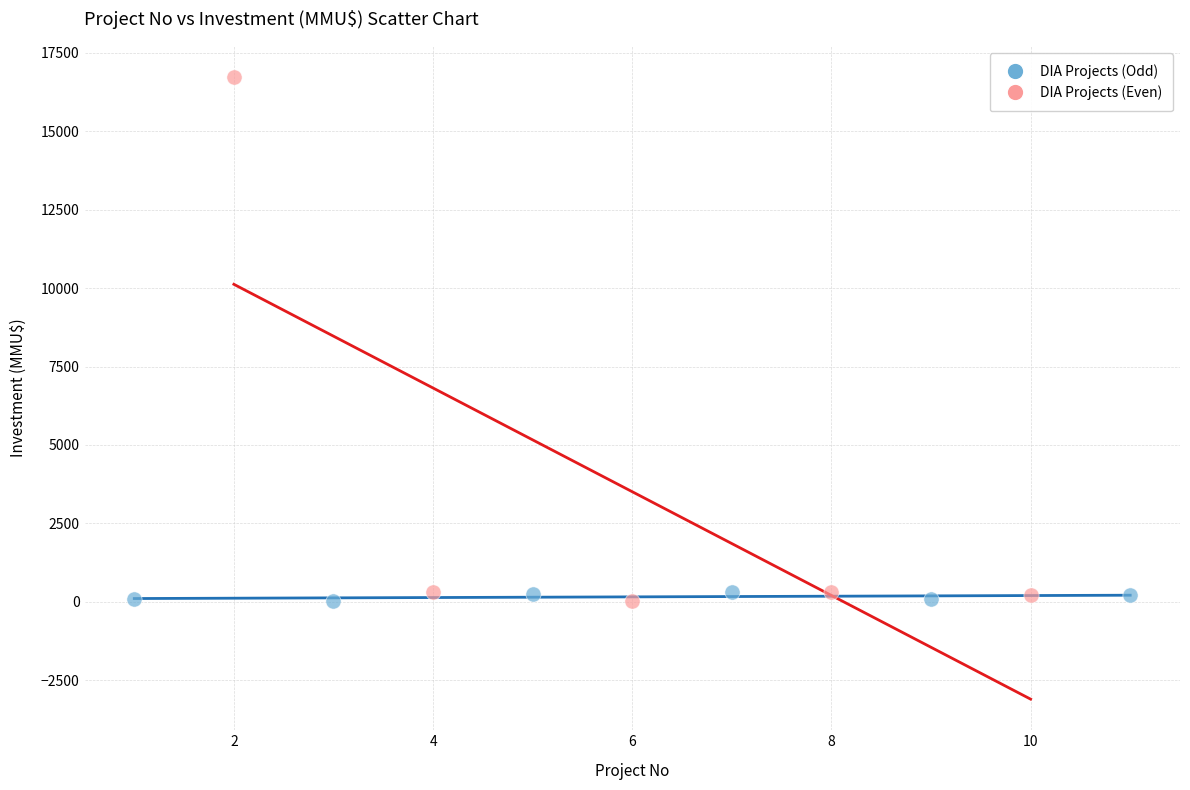

What are all the series names shown in the legend?

DIA Projects (Odd), DIA Projects (Even)